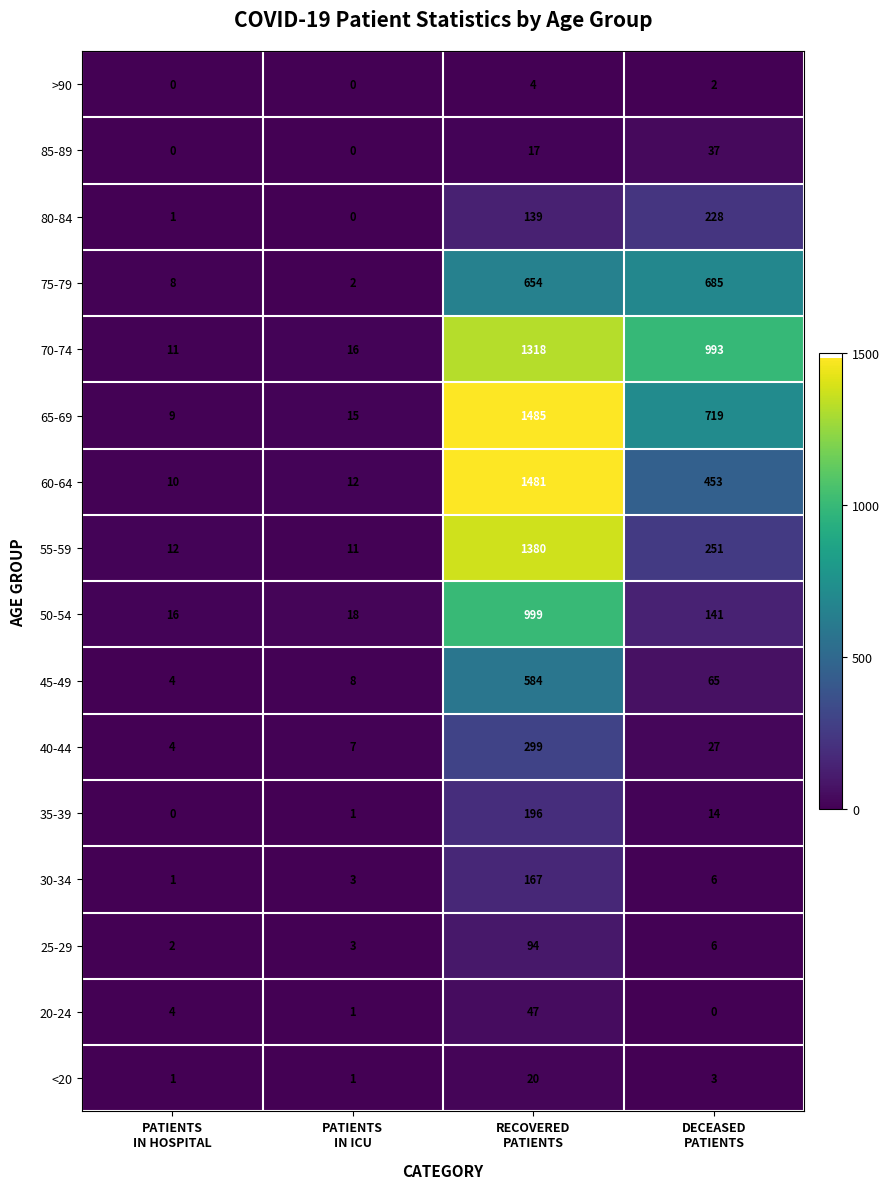

Which series has the largest total across all categories?

70-74